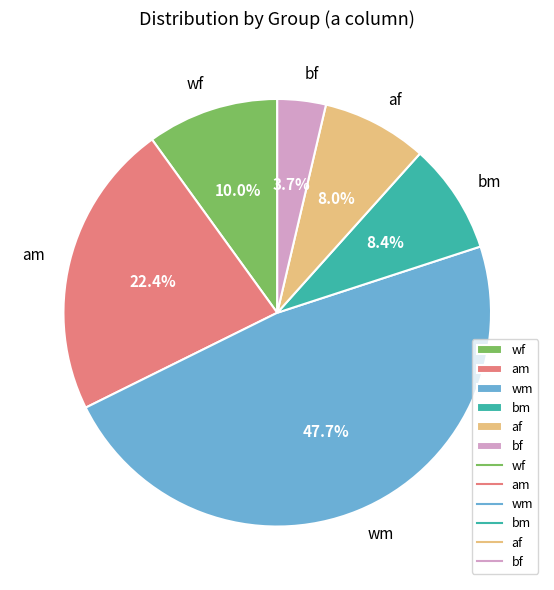

True or false: am accounts for 11% of the total.

False